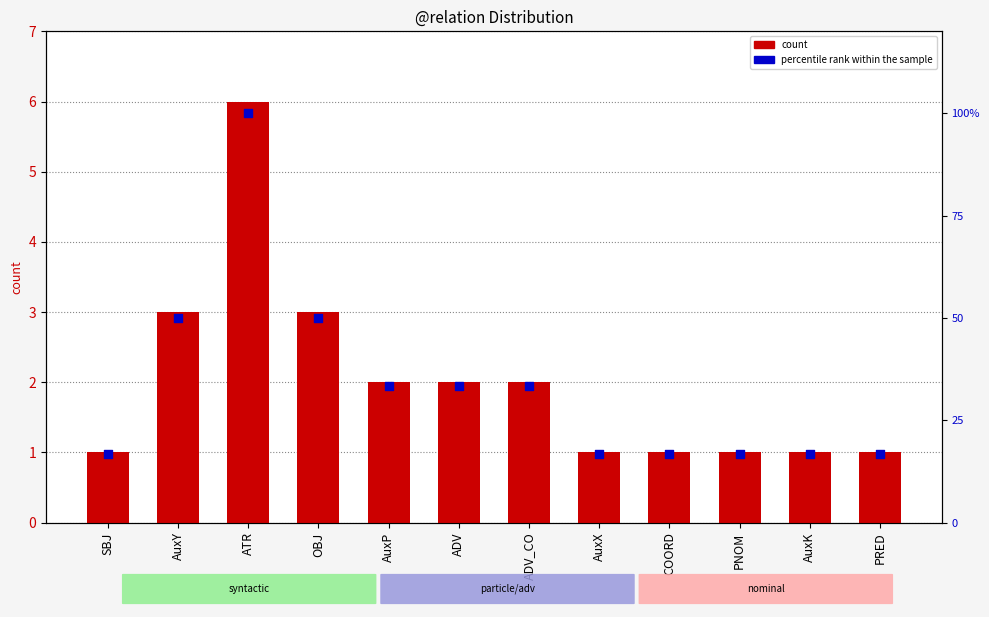

Which series contains the lowest Y value?

count